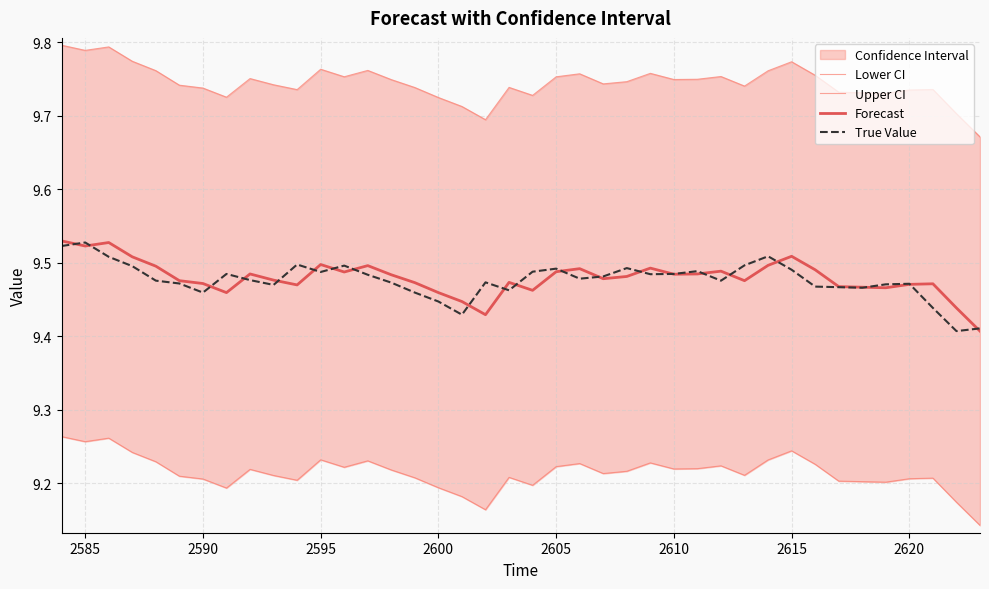

What is the greatest value displayed?

9.8